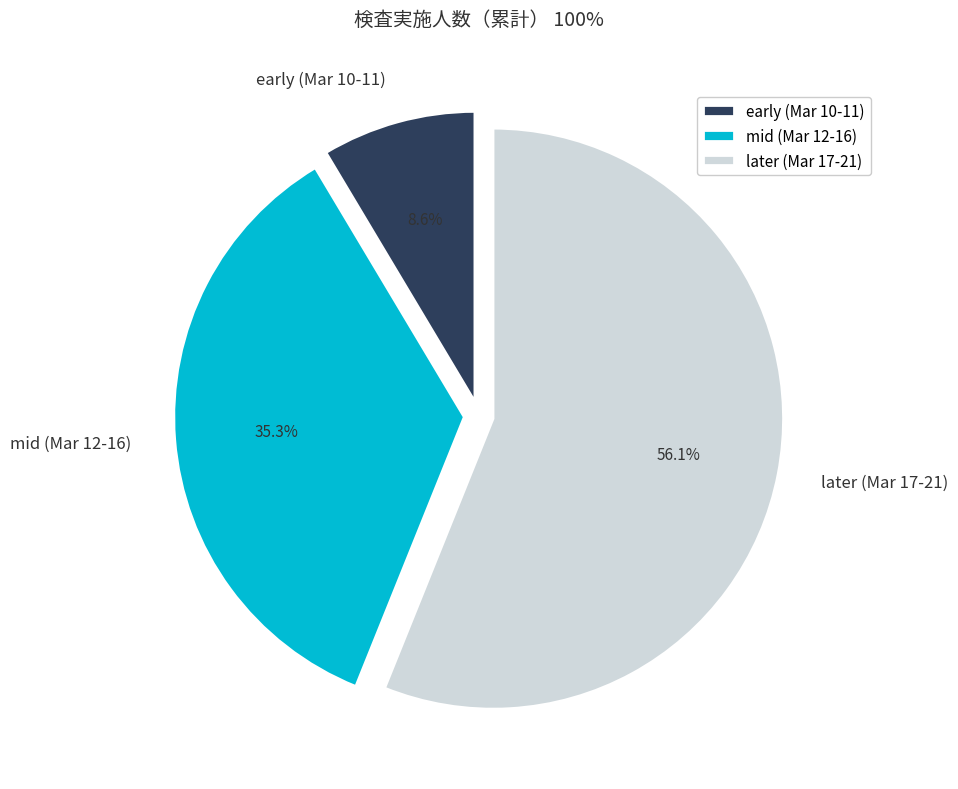

Rank the categories by value from highest to lowest.

later (Mar 17-21), mid (Mar 12-16), early (Mar 10-11)